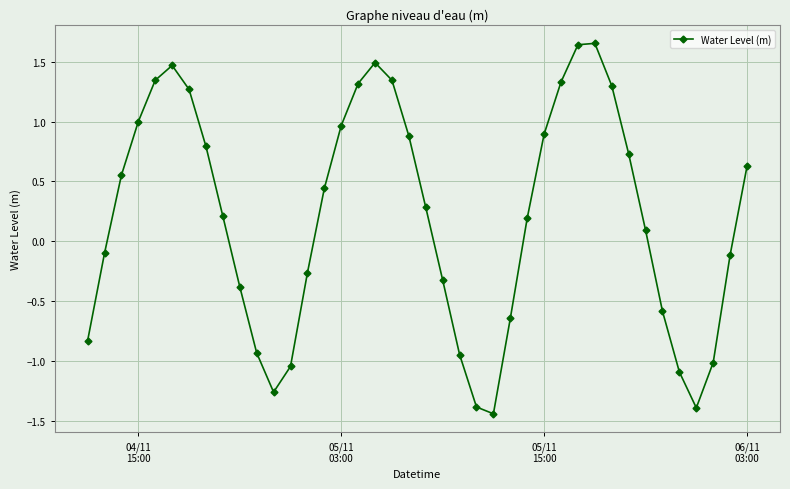

How many points are higher than both their immediate neighbors (excluding endpoints)?

3